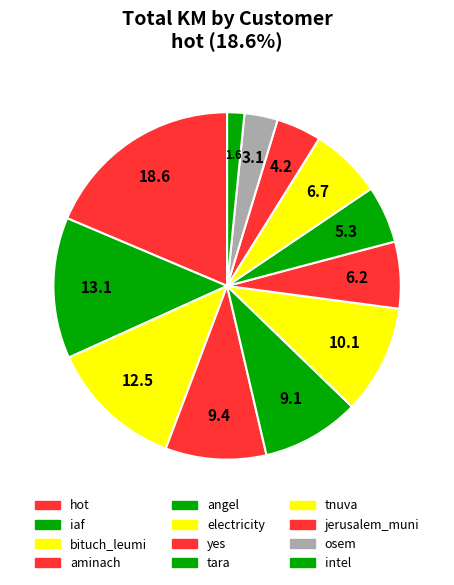

Approximately how many times larger is the value at intel compared to osem?

0.5